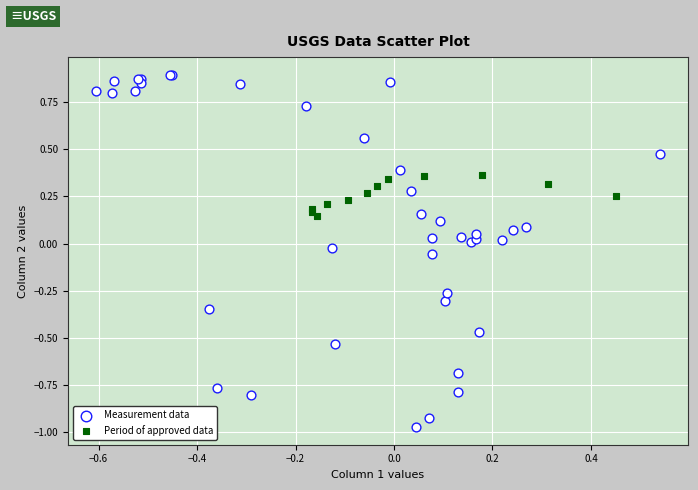

Which series has the largest Y range (max minus min)?

Measurement data